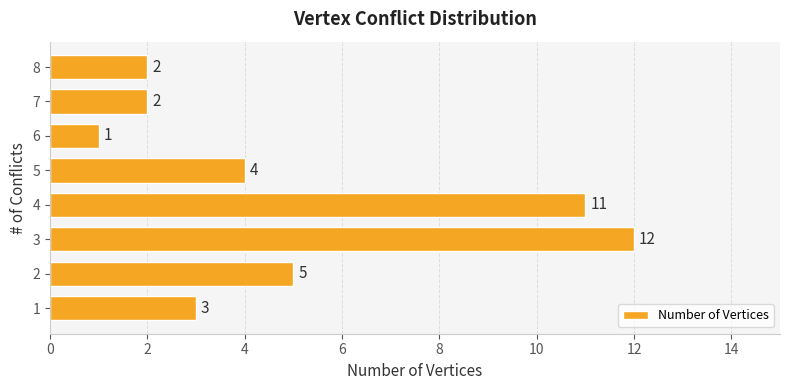

What is the maximum value shown in the chart?

12